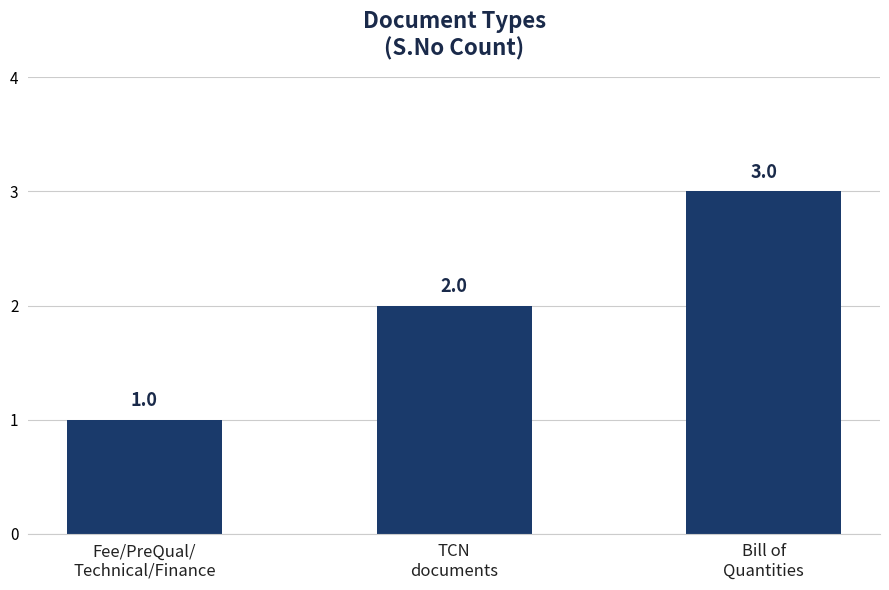

Between Bill of
Quantities and Fee/PreQual/
Technical/Finance, which is larger?

Bill of
Quantities